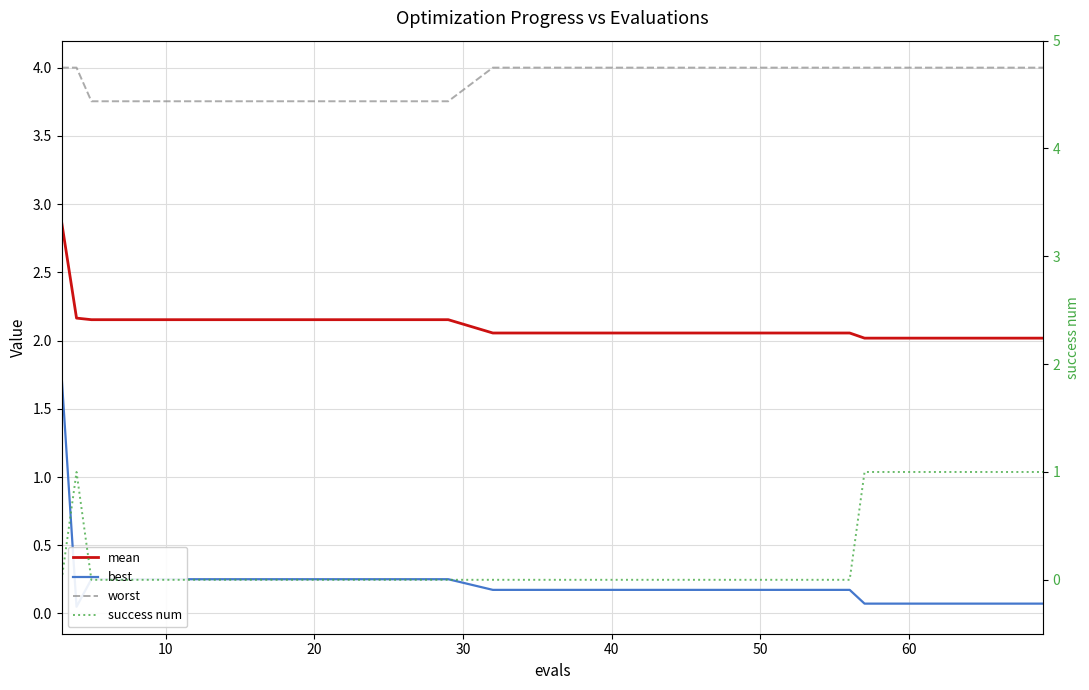

What is the average value of the mean series?

2.1